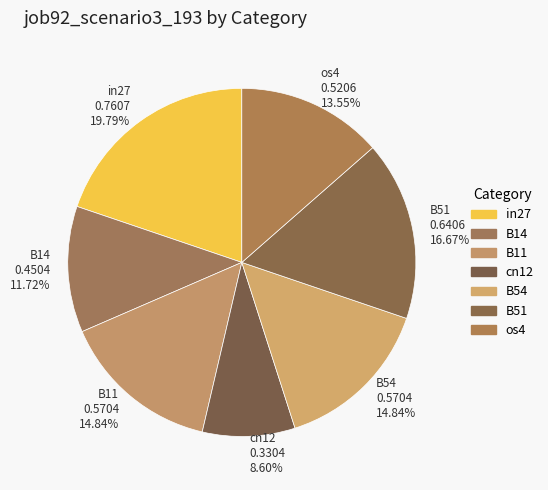

Is it true that in27 is 27% of the pie?

False